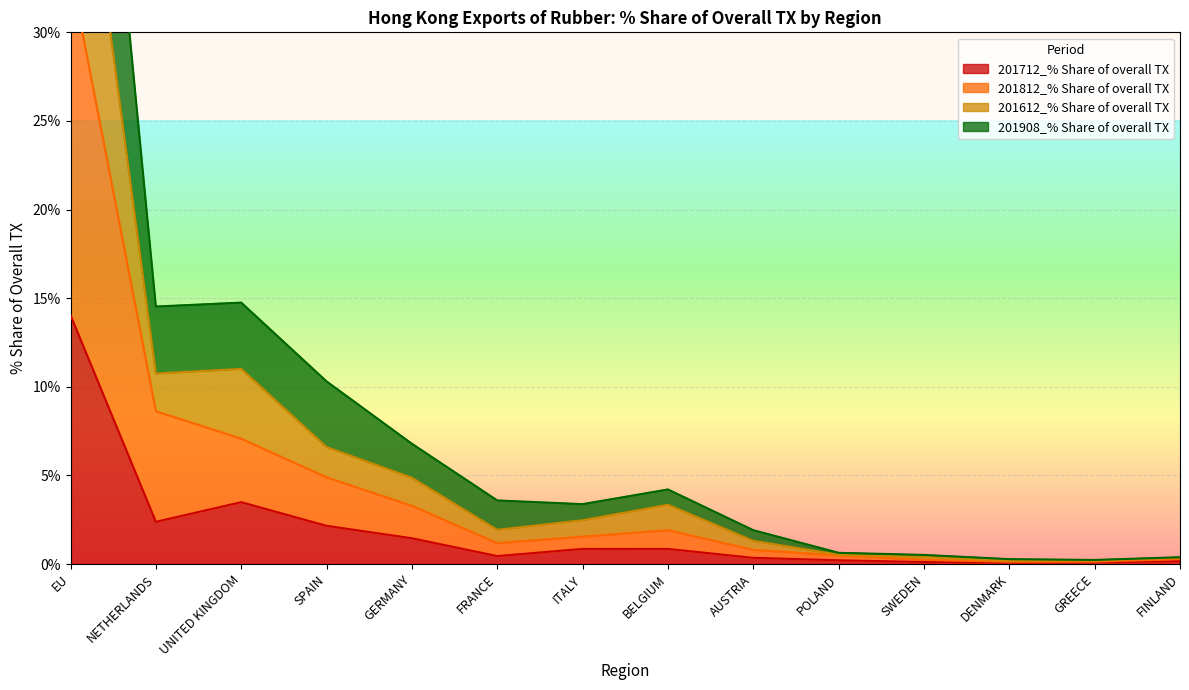

What is the sum of the 201712_% Share of overall TX values at EU and UNITED KINGDOM?

17.5